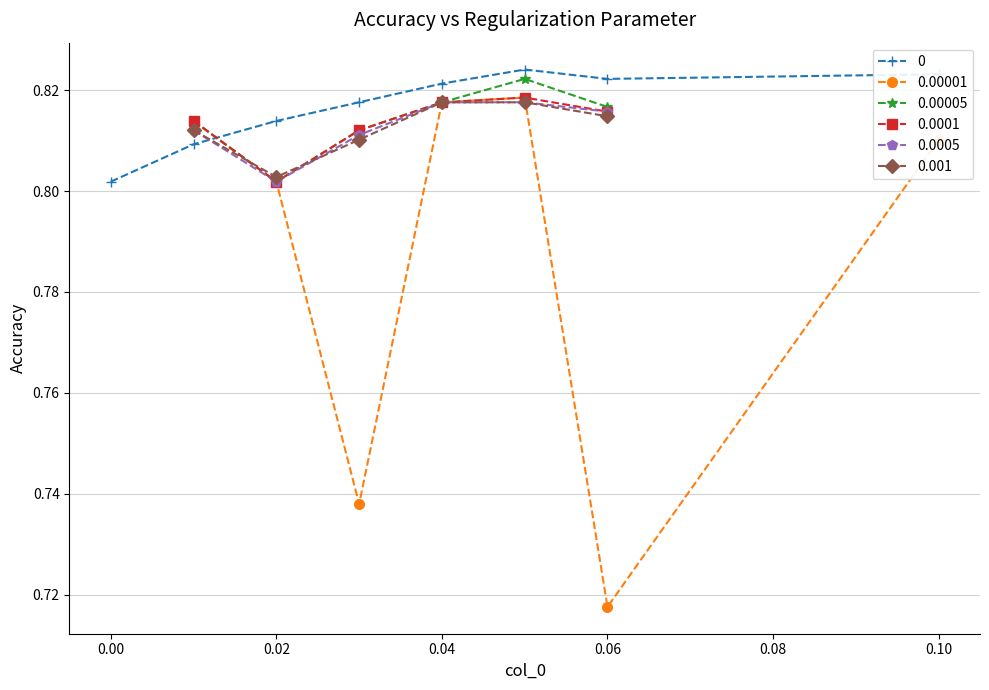

True or false: 0.00005 has a value of 1.4 at 0.06.

False